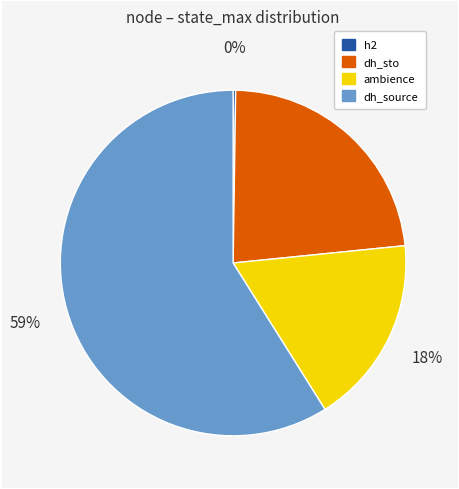

Between dh_source and ambience, which is larger?

dh_source